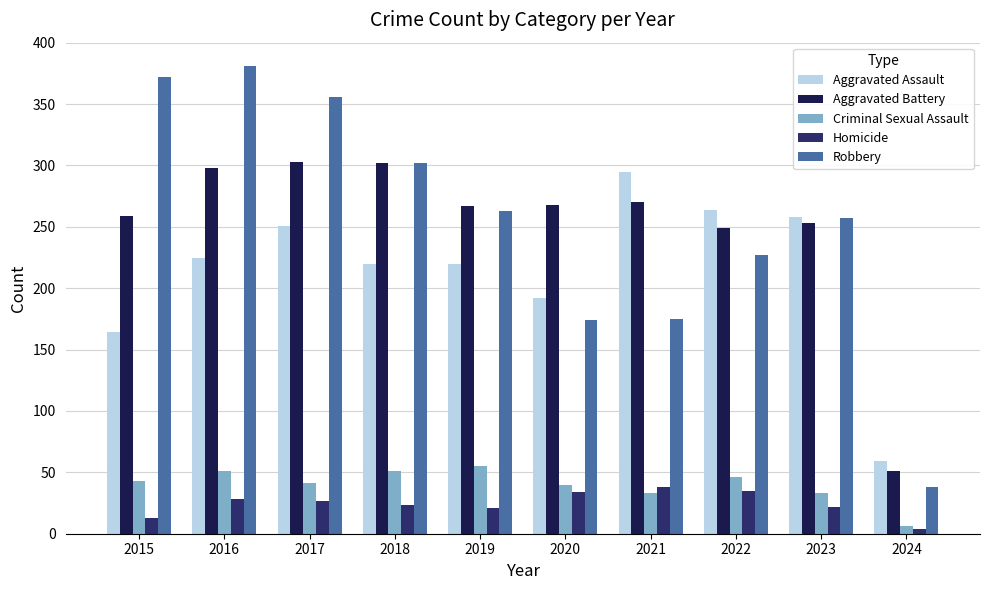

What is the difference between the maximum and minimum values in the Criminal Sexual Assault series?

49